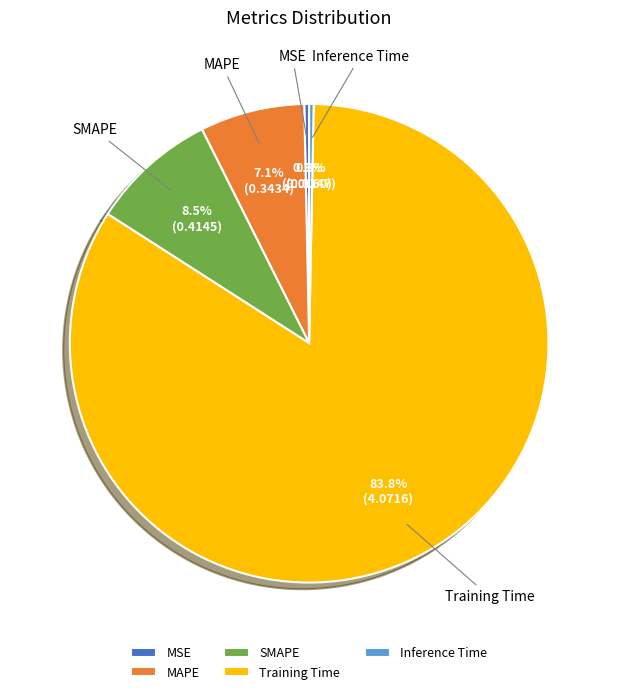

Count the number of slices in the pie.

5